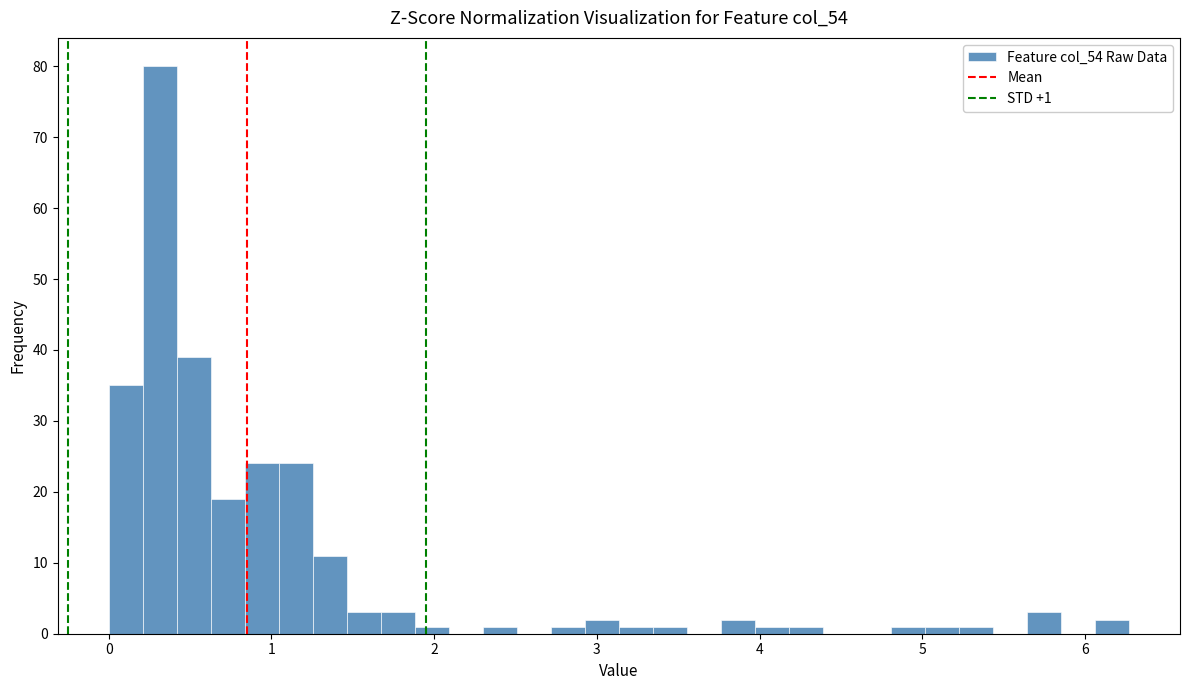

Read against the x-axis, roughly where is the centre of the tallest bar?

0.3